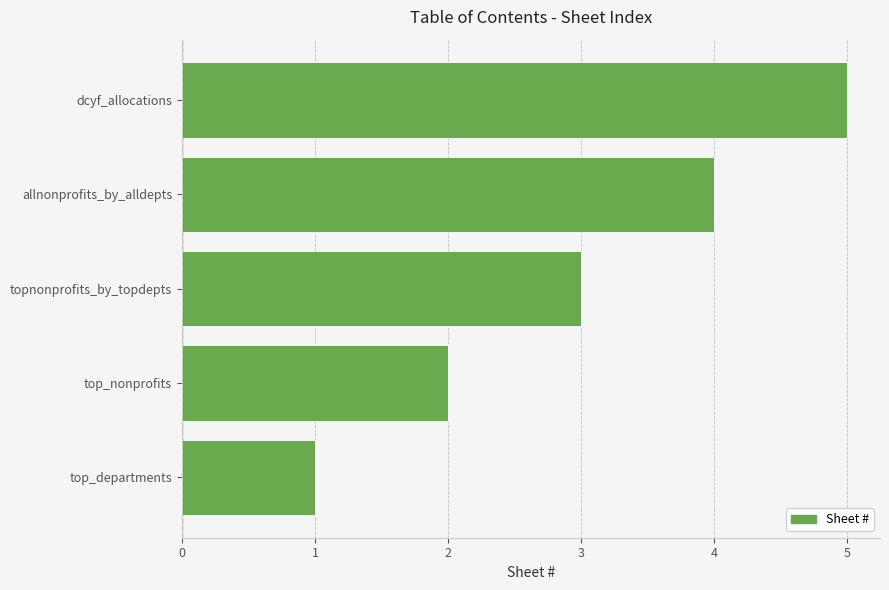

The value at dcyf_allocations is 5. True or false?

True